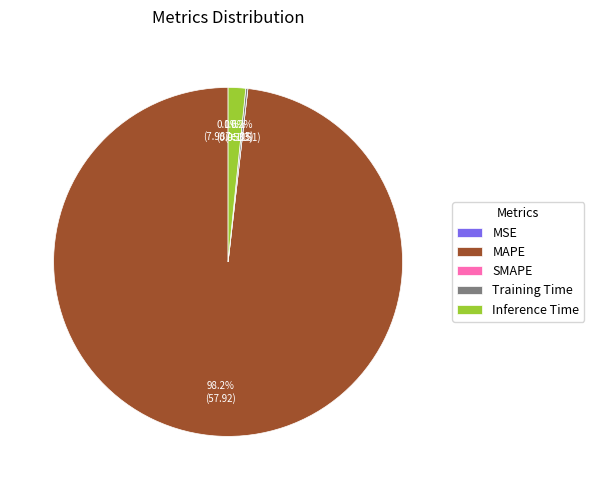

What is the largest slice in the pie chart?

MAPE